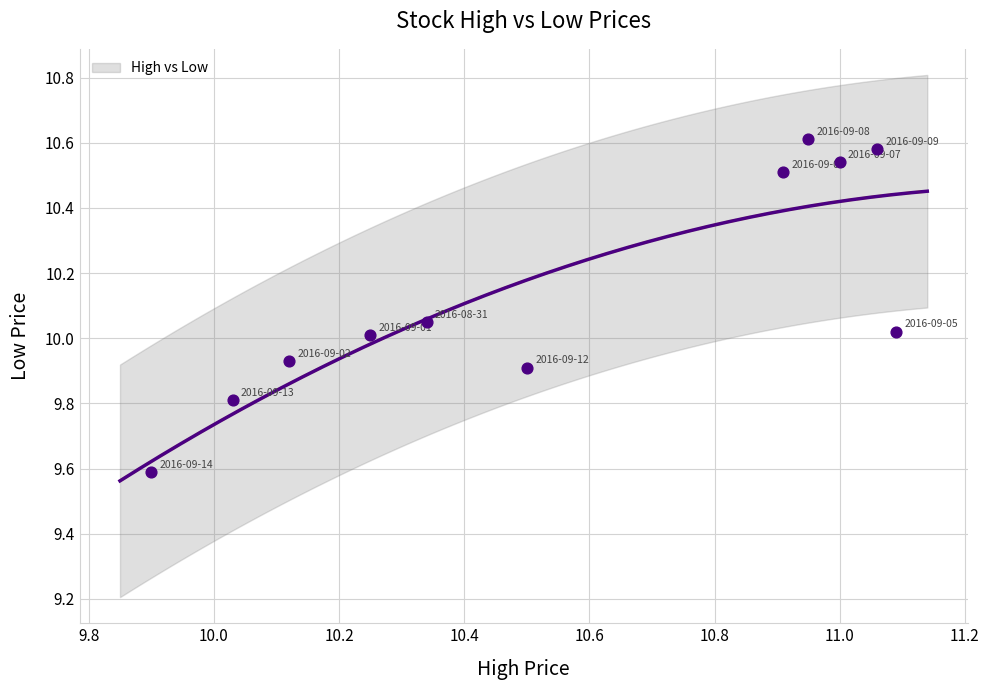

What is the range of Y values (max minus min)?

1.0